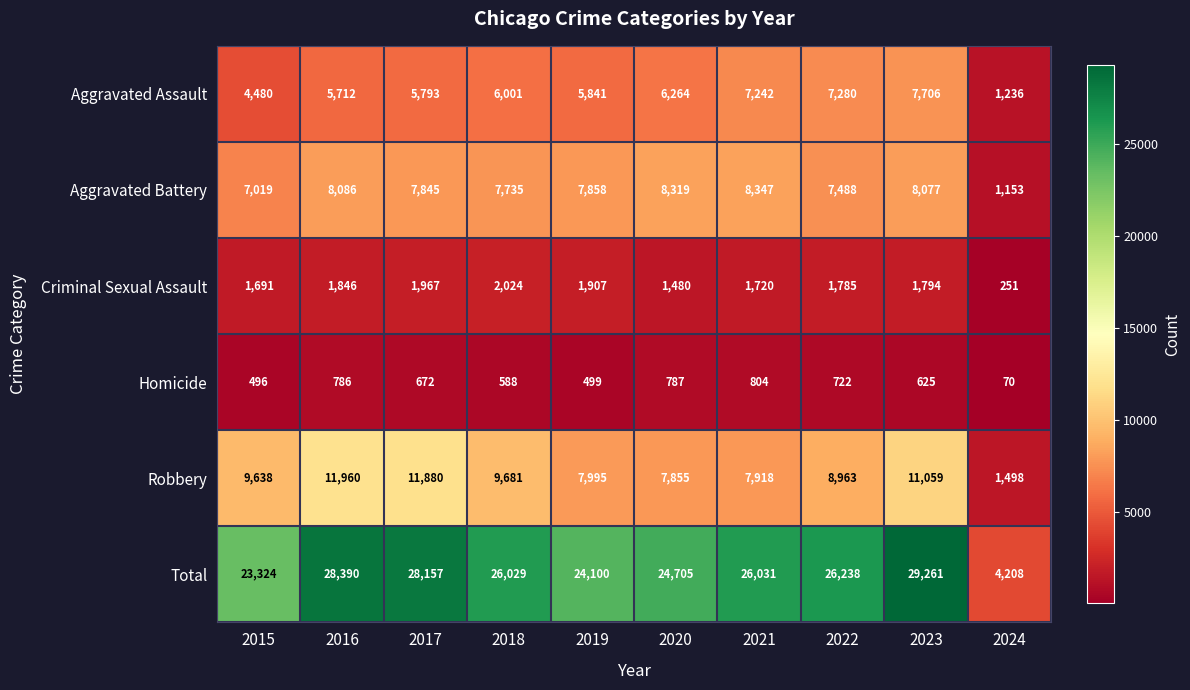

What value does the Total series have at 2017?

28157